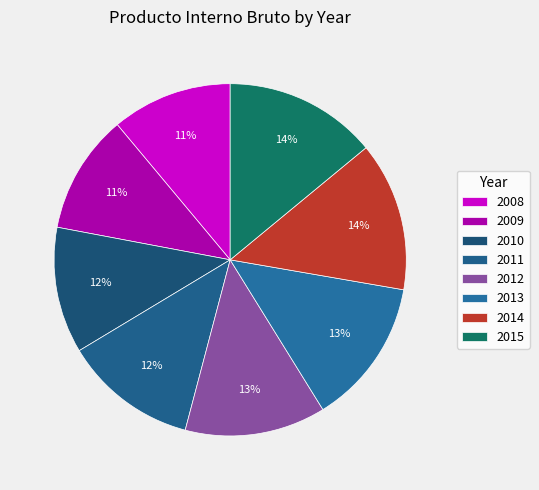

Rank the categories by value from lowest to highest.

2009, 2008, 2010, 2011, 2012, 2013, 2014, 2015